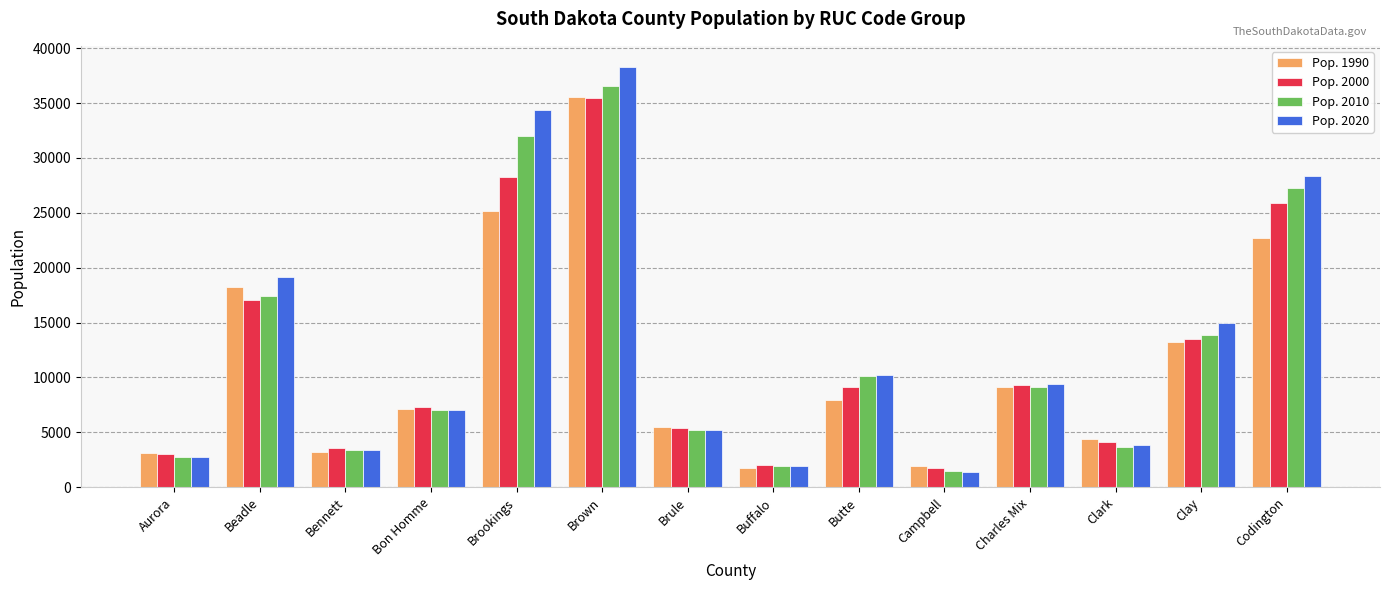

What value does the Pop. 1990 series have at Buffalo, to the nearest 100?

1800